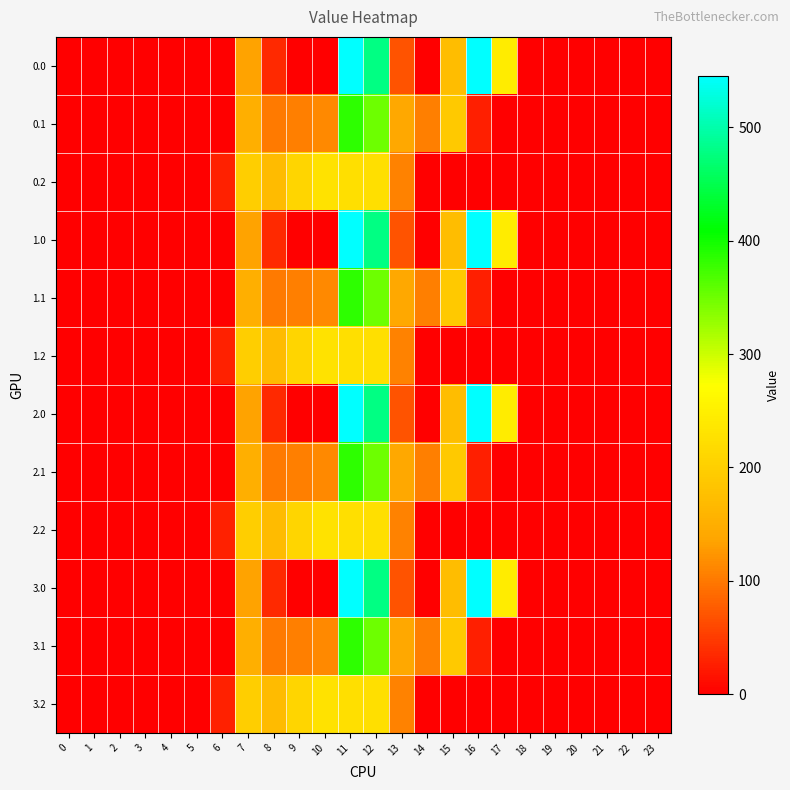

How many data points does each series have?

24